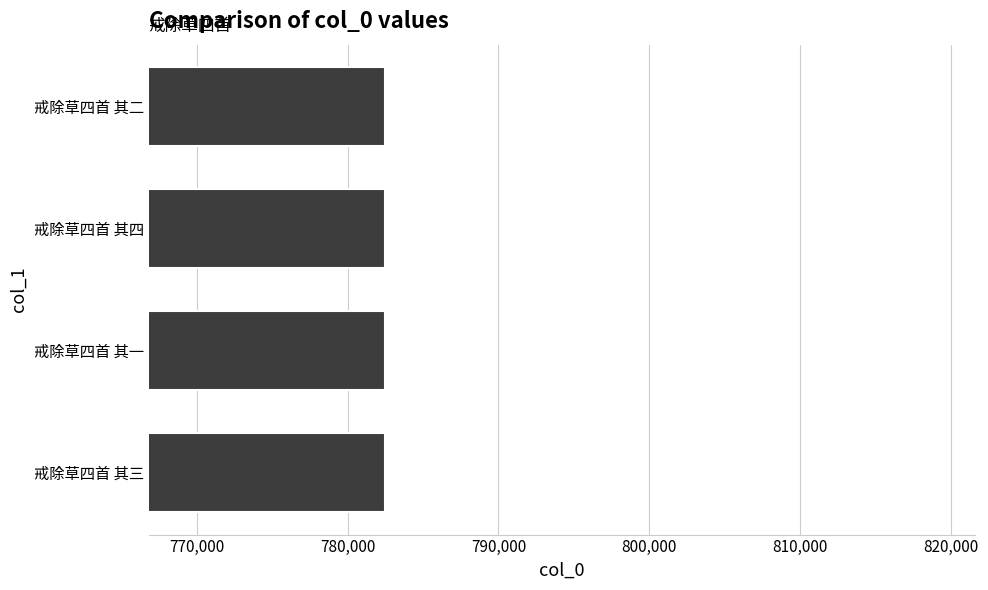

What value does the data have at 戒除草四首 其三?

782456